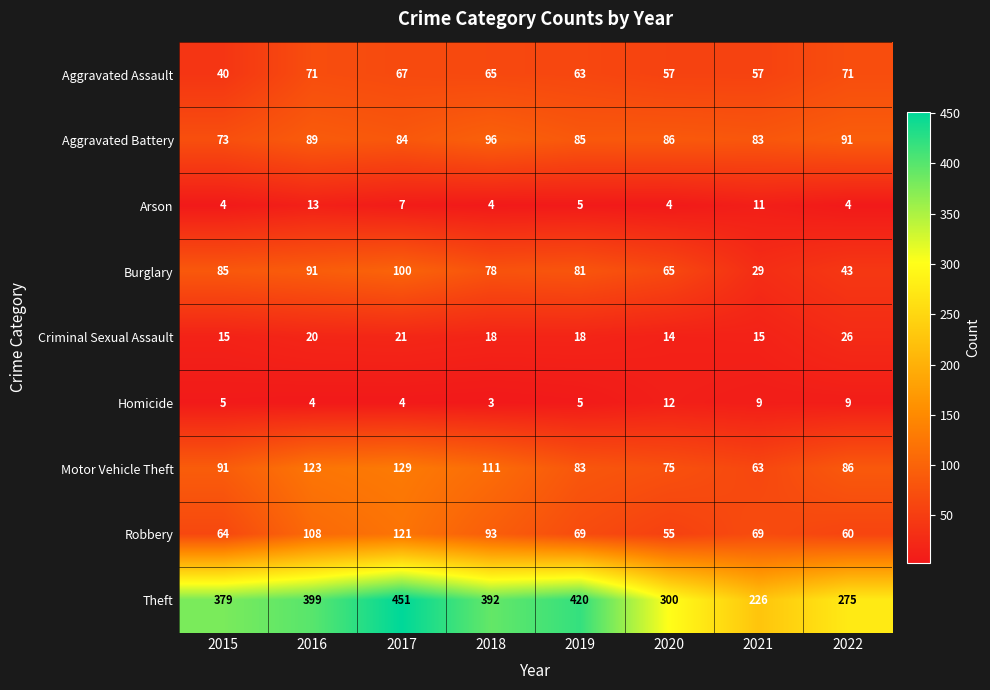

The Aggravated Assault series shows 93 at 2019. True or false?

False